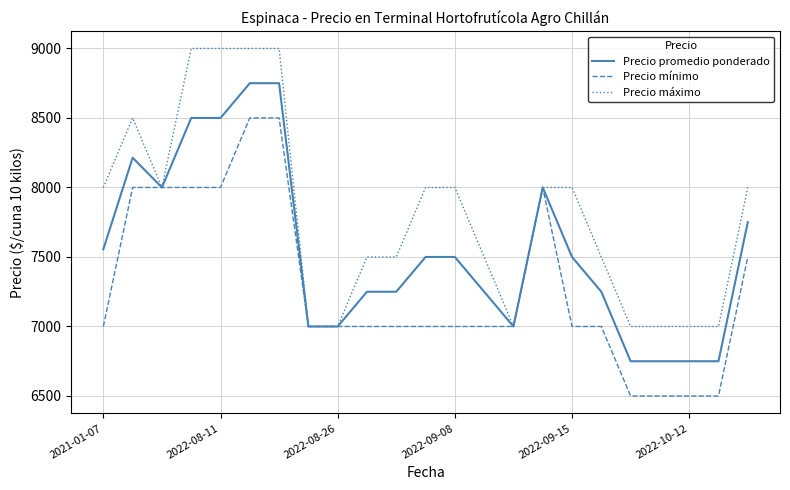

What is the difference between the maximum and minimum values in the Precio máximo series?

2000